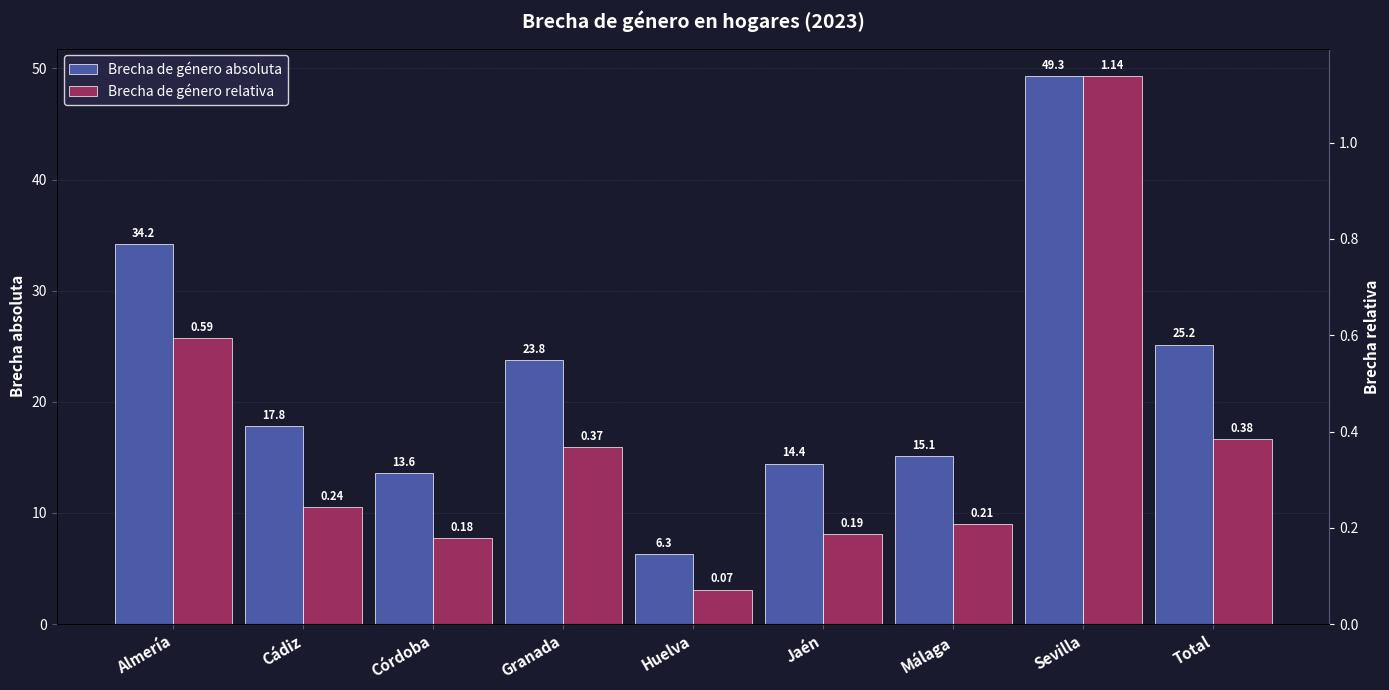

Reading left to right, what are all the values shown in this chart?

Brecha de género absoluta: 34.2	17.8	13.6	23.8	6.3	14.4	15.1	49.3	25.2
Brecha de género relativa: 0.6	0.2	0.2	0.4	0.1	0.2	0.2	1.1	0.4